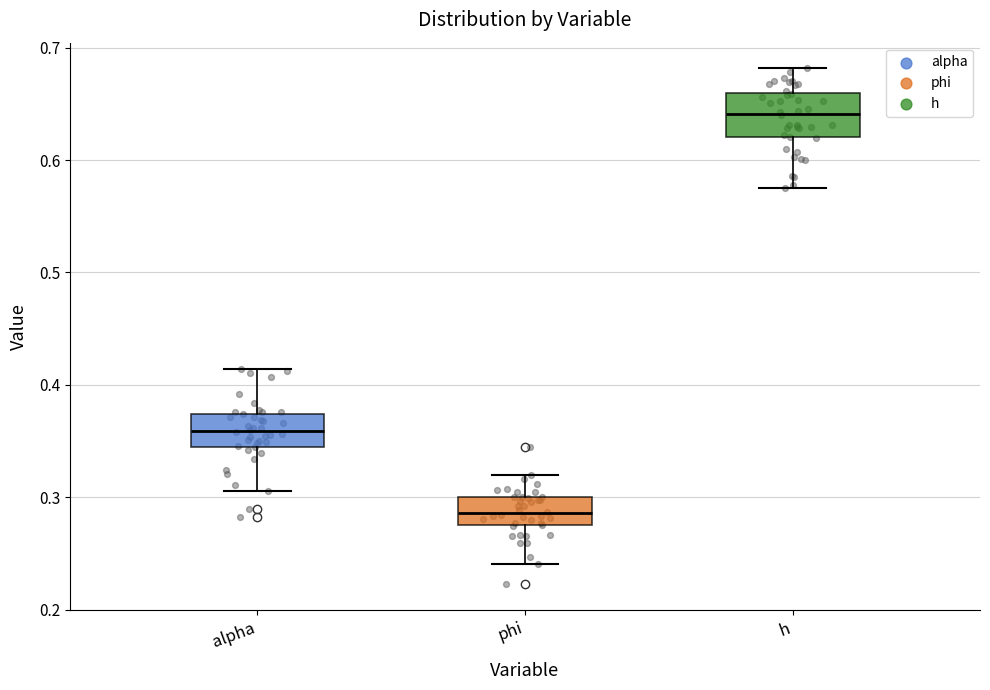

Where is the upper edge of the box for h on the y-axis? The values are not printed on the chart, so give them approximately, as read against the axis.

0.66